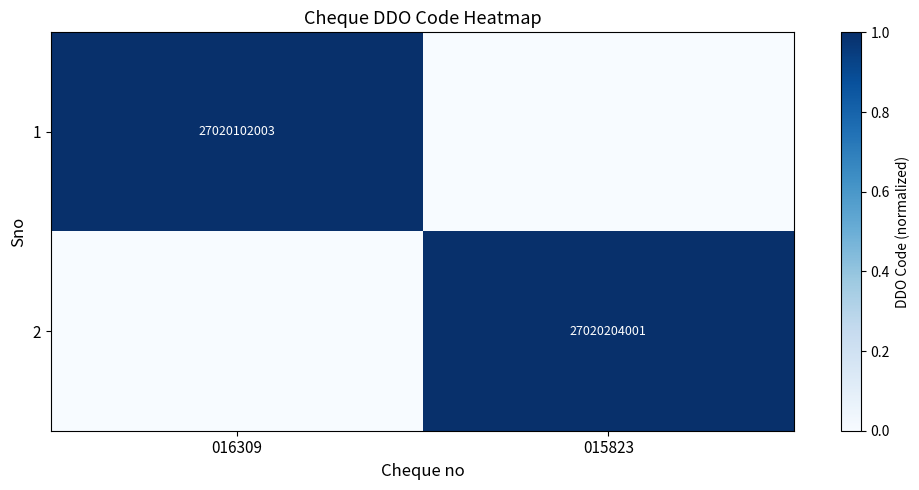

True or false: 2 has a value of 27020204001 at 015823.

True